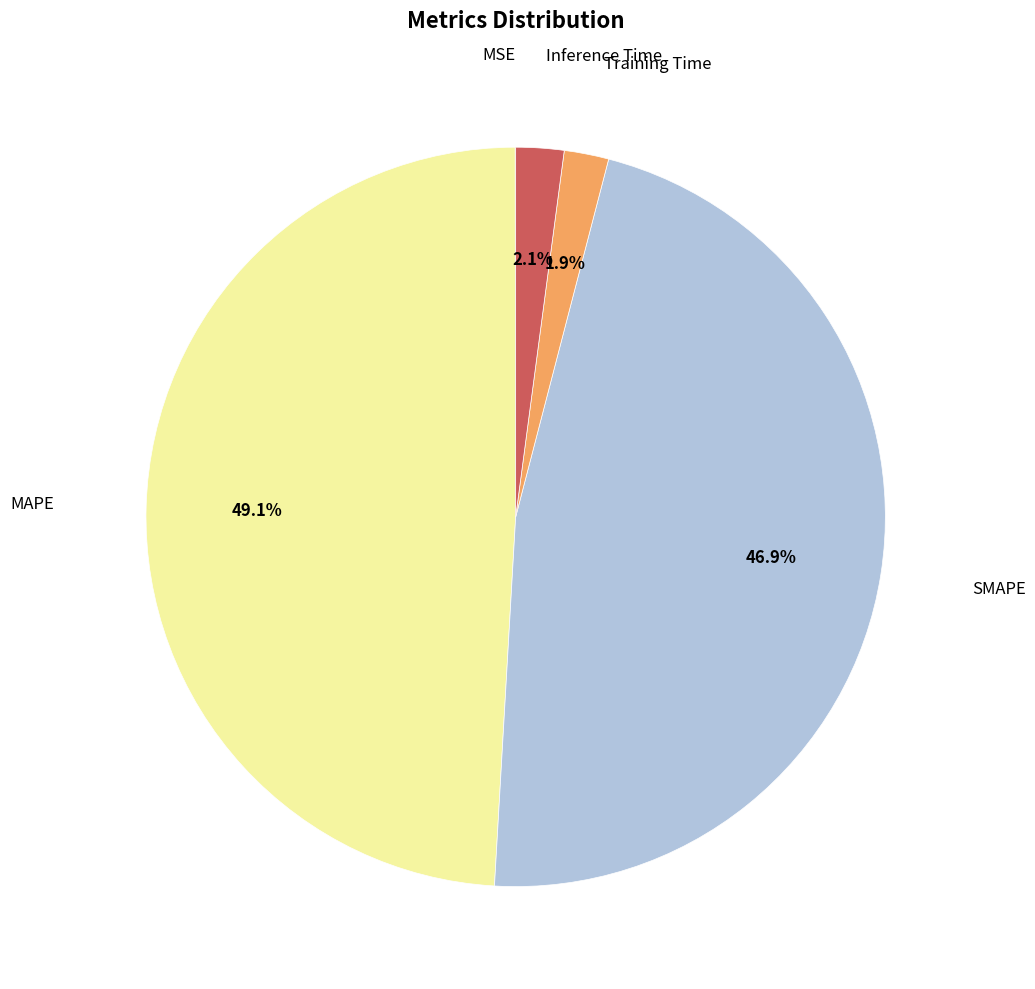

To the nearest percent, what is the difference between the largest and smallest slice percentages?

49%